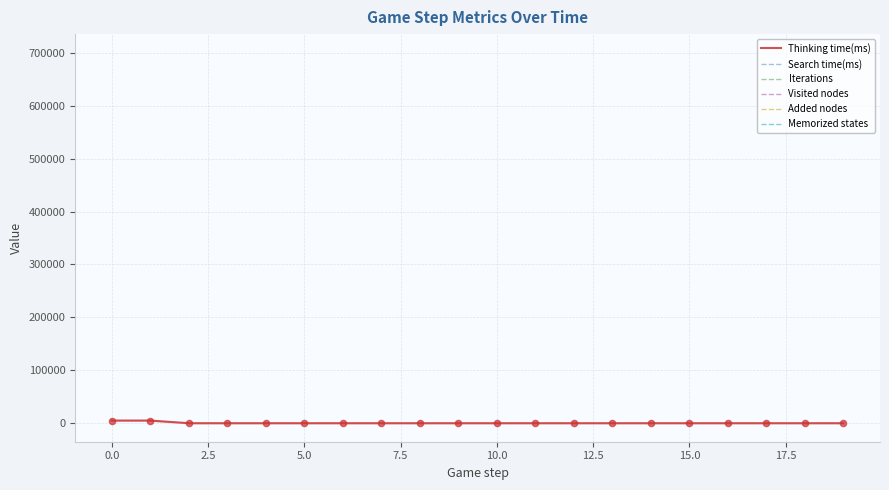

The Thinking time(ms) series shows 4990 at 0.0. True or false?

True